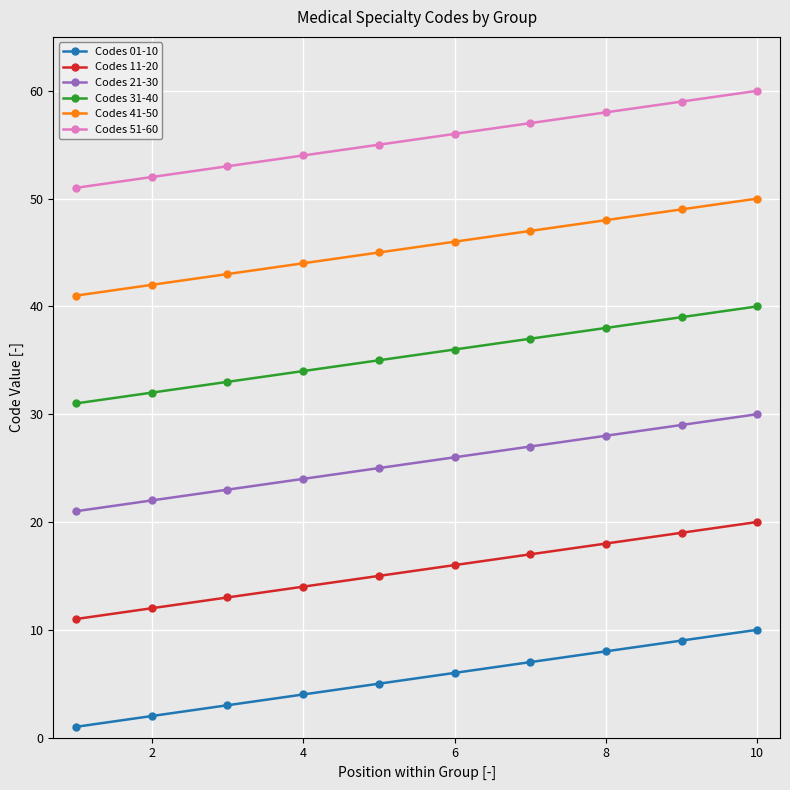

Rank the series by their average value, from lowest to highest.

Codes 01-10, Codes 11-20, Codes 21-30, Codes 31-40, Codes 41-50, Codes 51-60